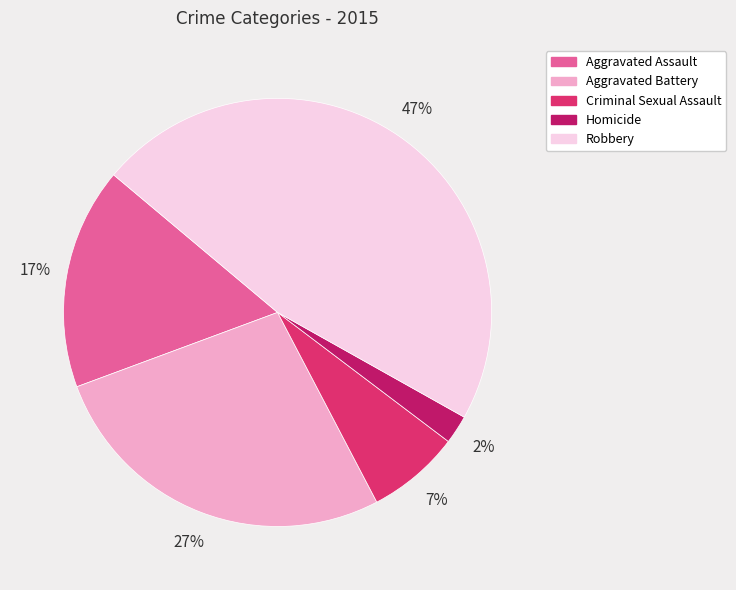

Do Robbery and Aggravated Assault together represent more than half of the pie?

Yes